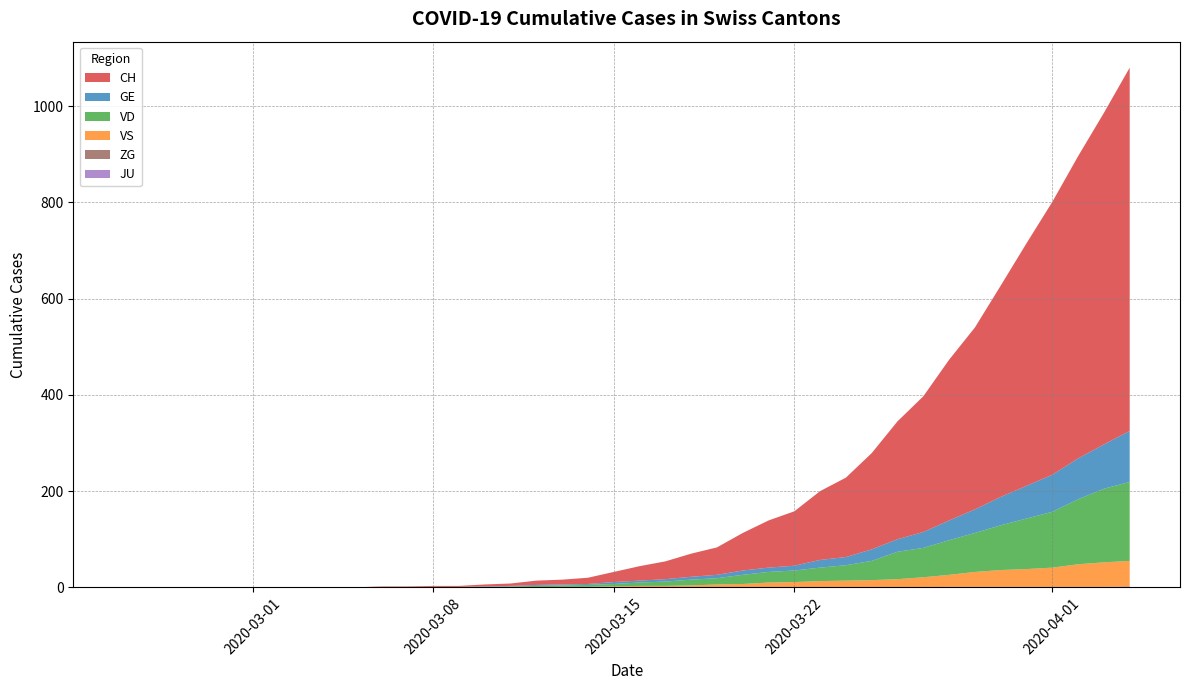

Reading right to left, transcribe all the data shown in this chart.

CH: 39=755	38=689	37=628	36=567	35=504	34=439	33=378	32=334	31=282	30=245	29=200	28=165	27=143	26=113	25=98	24=78	23=57	22=48	21=37	20=30	19=21	18=13	17=10	16=9	15=5	14=4	13=2	12=2	11=1	10=1	9=0	8=0	7=0	6=0	5=0	4=0	3=0	2=0	1=0	0=0
GE: 39=106	38=92	37=85	36=77	35=68	34=59	33=49	32=41	31=33	30=26	29=24	28=17	27=16	26=10	25=9	24=9	23=7	22=6	21=5	20=4	19=4	18=2	17=2	16=2	15=1	14=1	13=0	12=0	11=0	10=0	9=0	8=0	7=0	6=0	5=0	4=0	3=0	2=0	1=0	0=0
VD: 39=164	38=153	37=135	36=116	35=105	34=93	33=81	32=72	31=61	30=57	29=40	28=32	27=28	26=24	25=22	24=19	23=13	22=12	21=9	20=7	19=5	18=4	17=3	16=3	15=1	14=1	13=1	12=1	11=1	10=1	9=0	8=0	7=0	6=0	5=0	4=0	3=0	2=0	1=0	0=0
VS: 39=53	38=51	37=47	36=40	35=37	34=35	33=31	32=25	31=21	30=17	29=15	28=14	27=13	26=11	25=10	24=7	23=6	22=4	21=3	20=3	19=2	18=1	17=1	16=0	15=1	14=0	13=0	12=0	11=0	10=0	9=0	8=0	7=0	6=0	5=0	4=0	3=0	2=0	1=0	0=0
JU: 39=0	38=0	37=0	36=0	35=0	34=0	33=0	32=0	31=0	30=0	29=0	28=0	27=0	26=0	25=0	24=0	23=0	22=0	21=0	20=0	19=0	18=0	17=0	16=0	15=0	14=0	13=0	12=0	11=0	10=0	9=0	8=0	7=0	6=0	5=0	4=0	3=0	2=0	1=0	0=0
ZG: 39=2	38=1	37=1	36=1	35=1	34=1	33=1	32=1	31=0	30=0	29=0	28=0	27=0	26=0	25=0	24=0	23=0	22=0	21=0	20=0	19=0	18=0	17=0	16=0	15=0	14=0	13=0	12=0	11=0	10=0	9=0	8=0	7=0	6=0	5=0	4=0	3=0	2=0	1=0	0=0